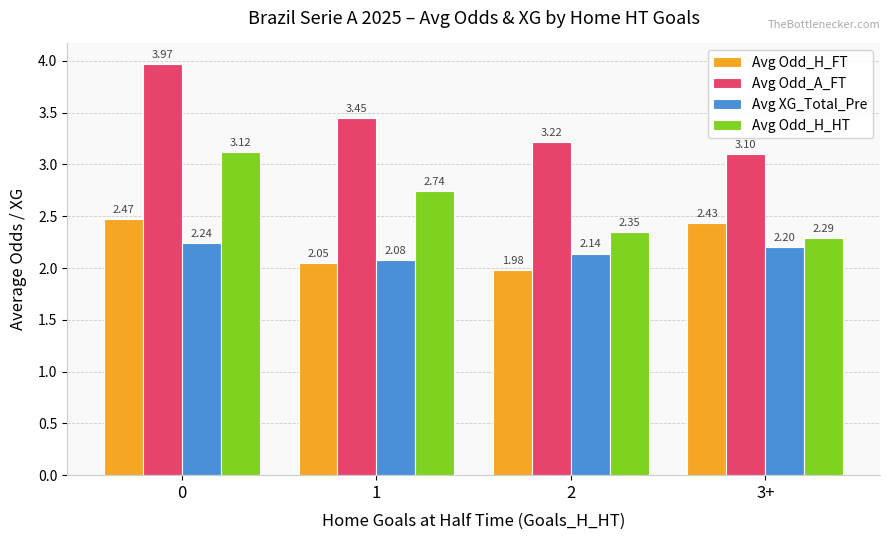

The Avg XG_Total_Pre series shows 0.9 at 0. True or false?

False